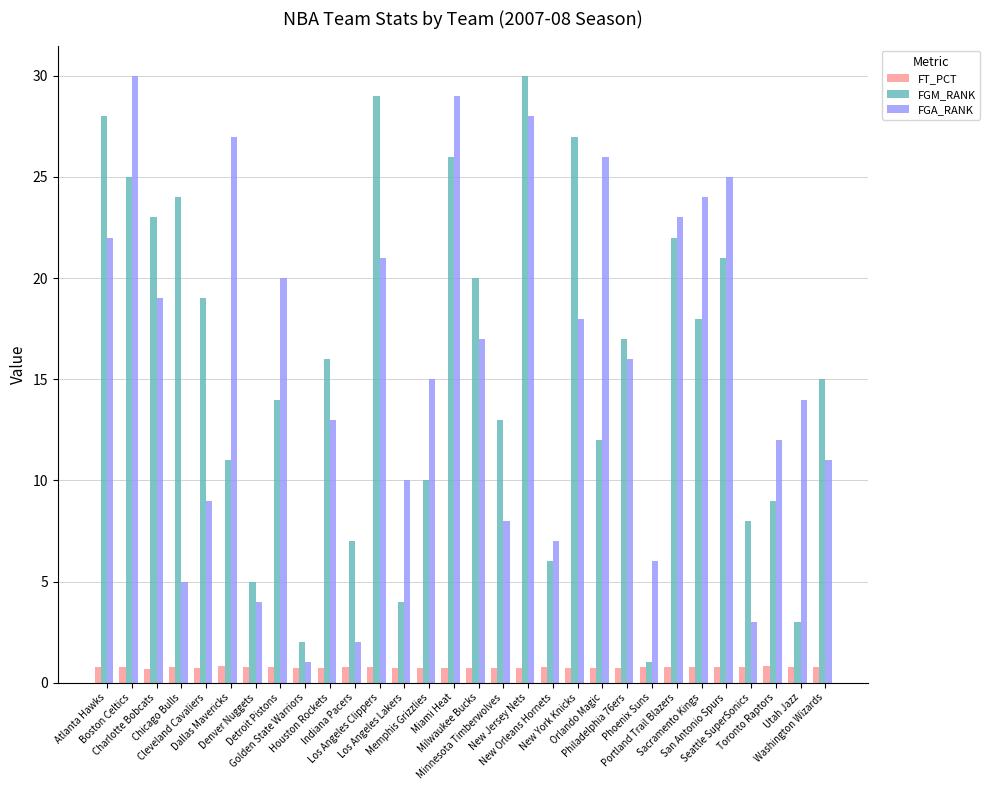

Is the value of FGA_RANK at Dallas Mavericks greater than the value of FGM_RANK at Seattle SuperSonics?

Yes